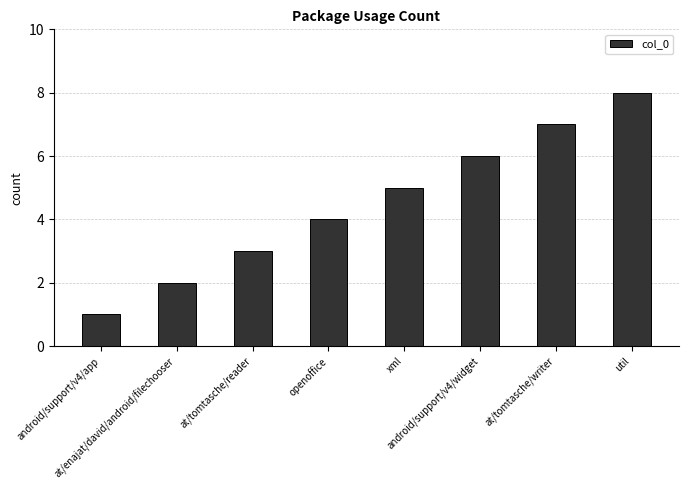

Approximately how many times larger is the value at at/tomtasche/writer compared to util?

0.9